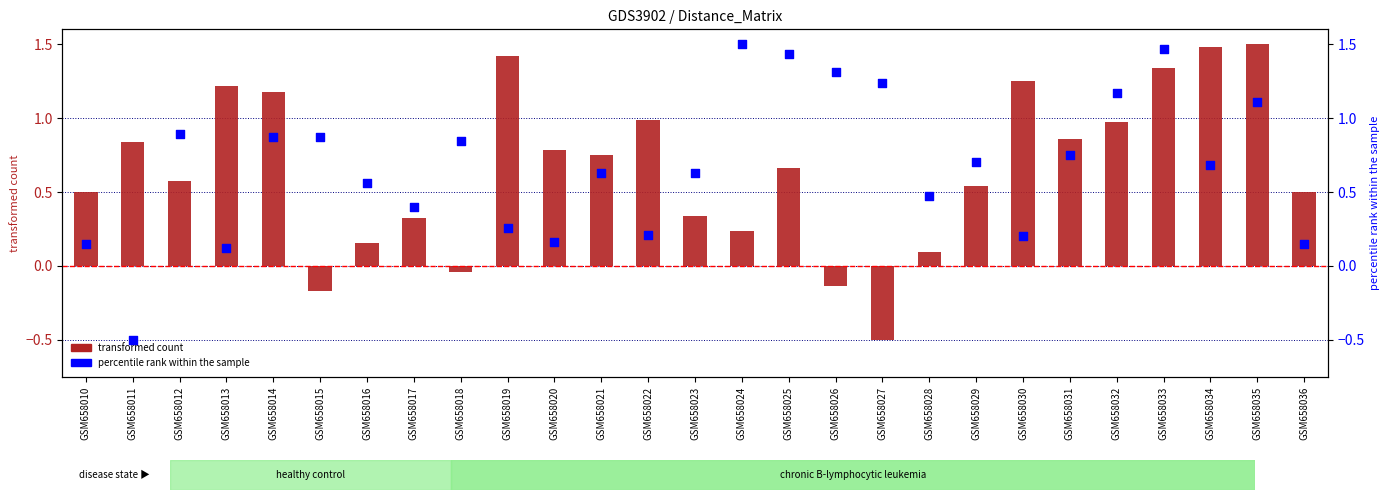

At how many categories does at least one series exceed 0?

27